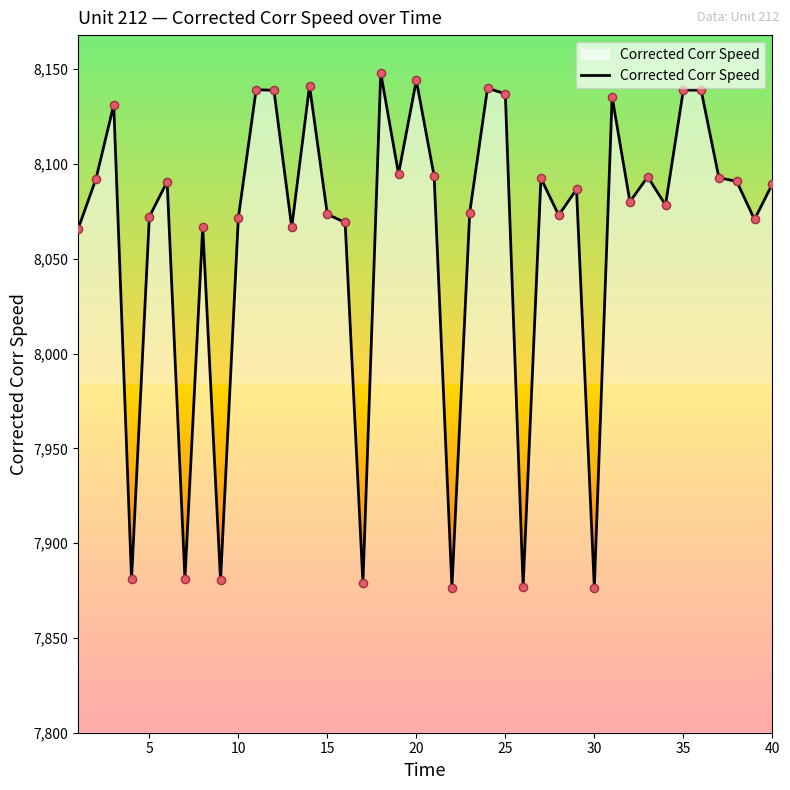

What is the maximum value shown in the chart?

8148.0